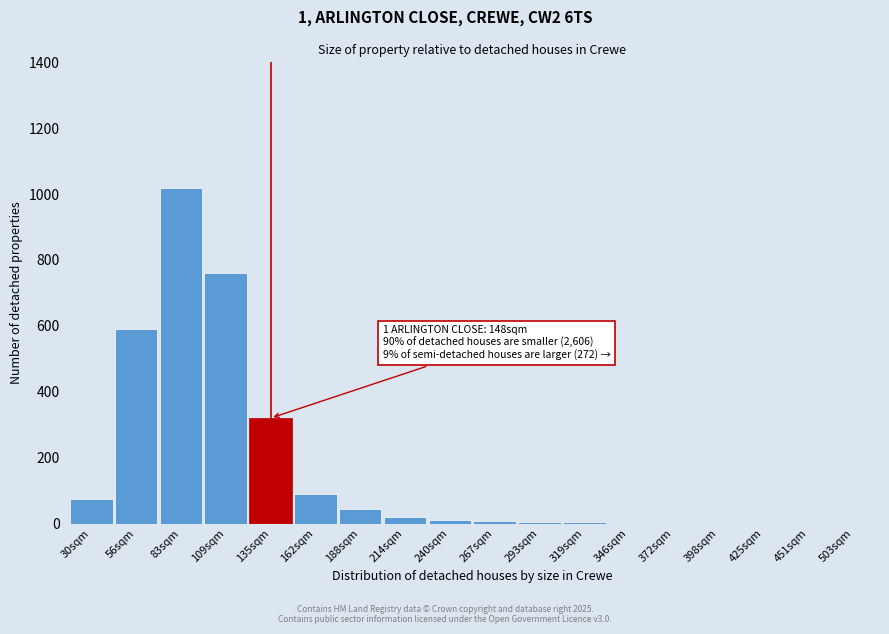

What is the sum of all values?

2956